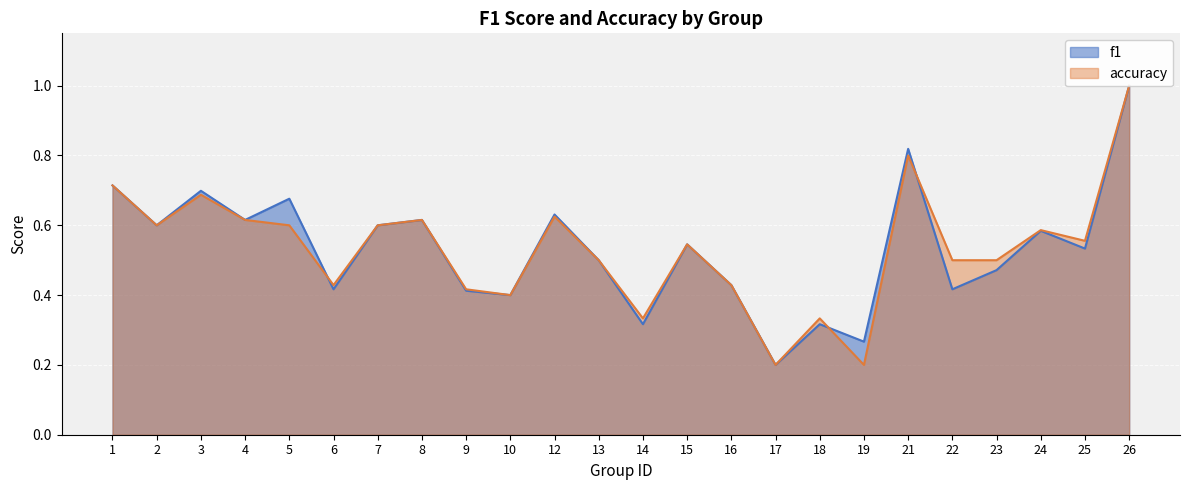

Count the accuracy values in the range 0 to 1.

24